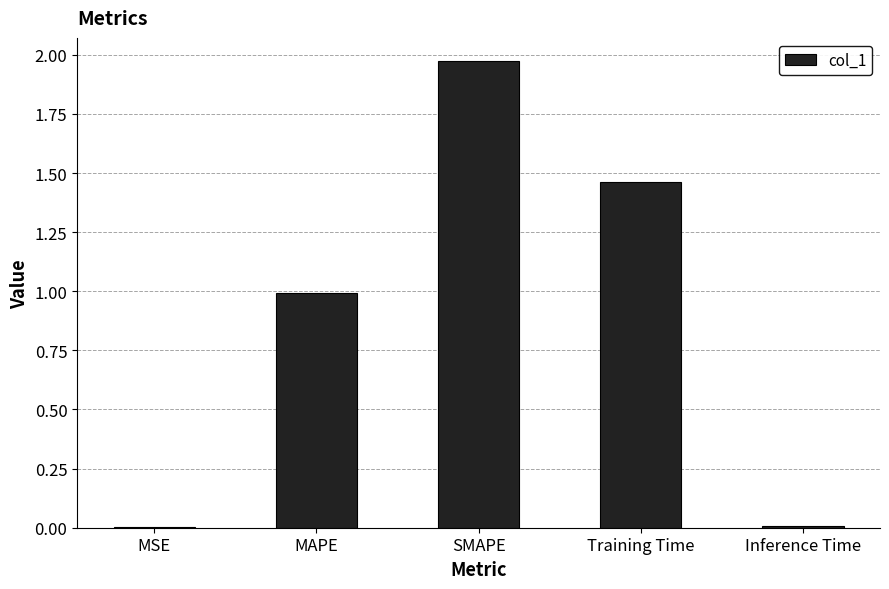

What is the sum of all values?

4.4